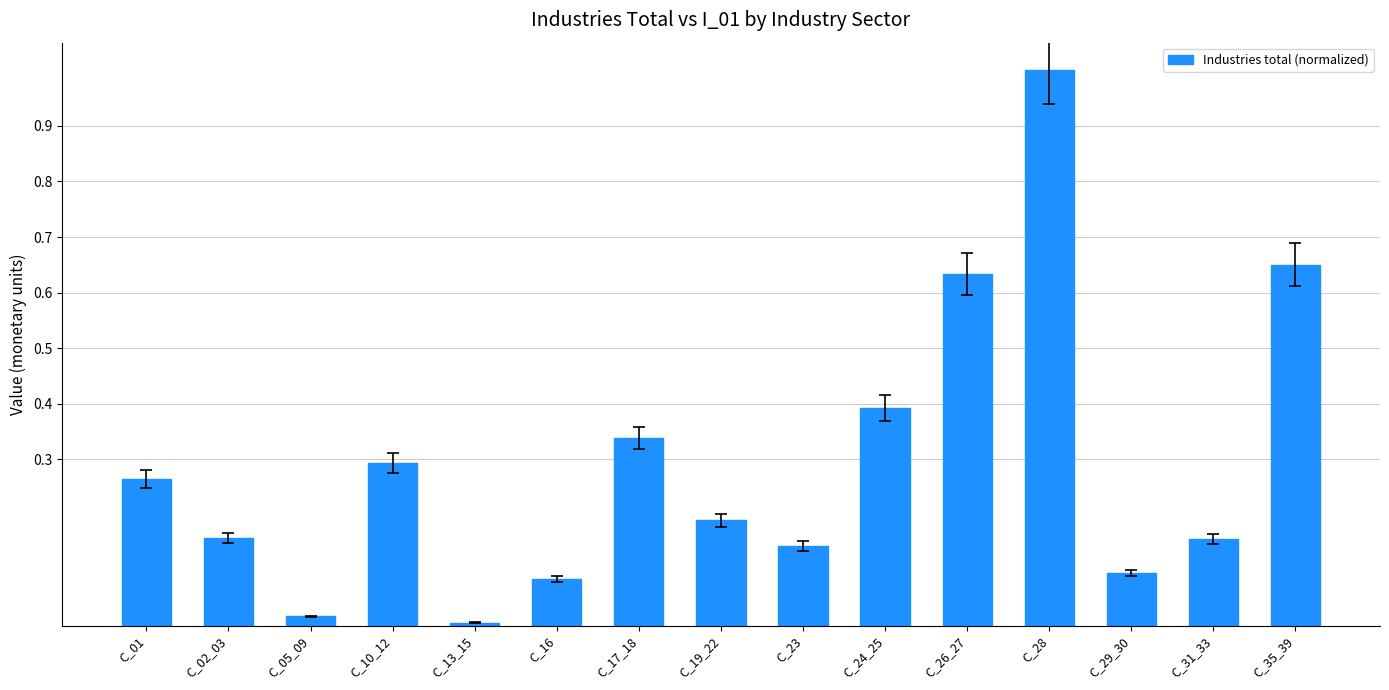

The chart shows a value of 0.4 at C_28. True or false?

False